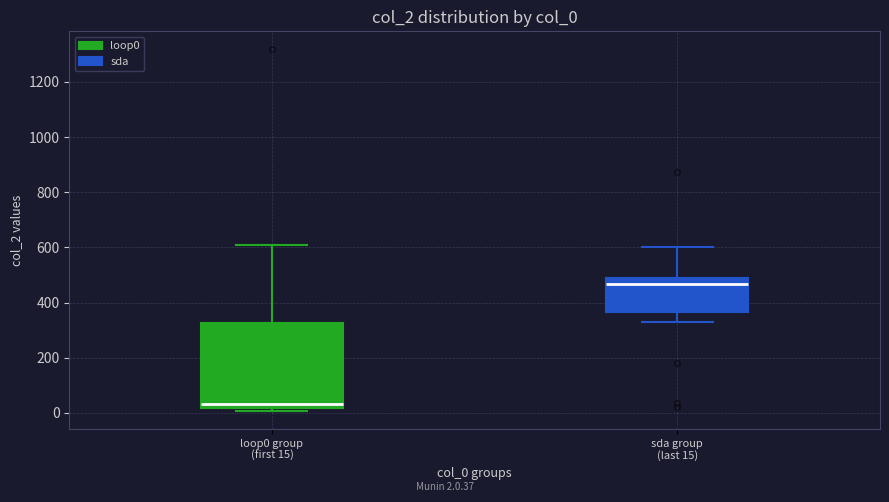

Reading left to right, transcribe this box plot: for each box, give where its median line is, the range the box spans, and where its two whiskers end, as read against the y-axis. The values are not printed on the chart, so give them approximately, as read against the axis.

loop0 group (first 15): median 40, box 20 to 320, whiskers 0 to 600
sda group (last 15): median 460, box 360 to 480, whiskers 320 to 600